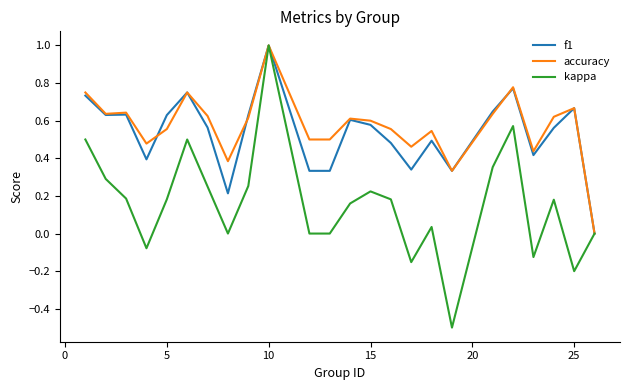

Which series has the largest range (max minus min)?

kappa